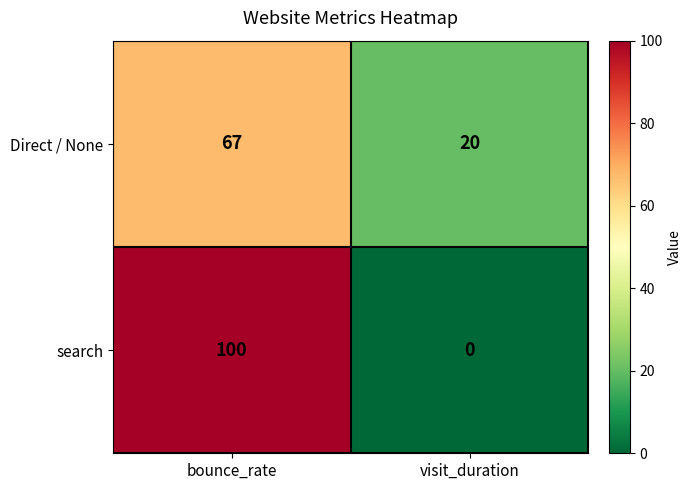

List the series in order of their peak value, lowest first.

Direct / None, search